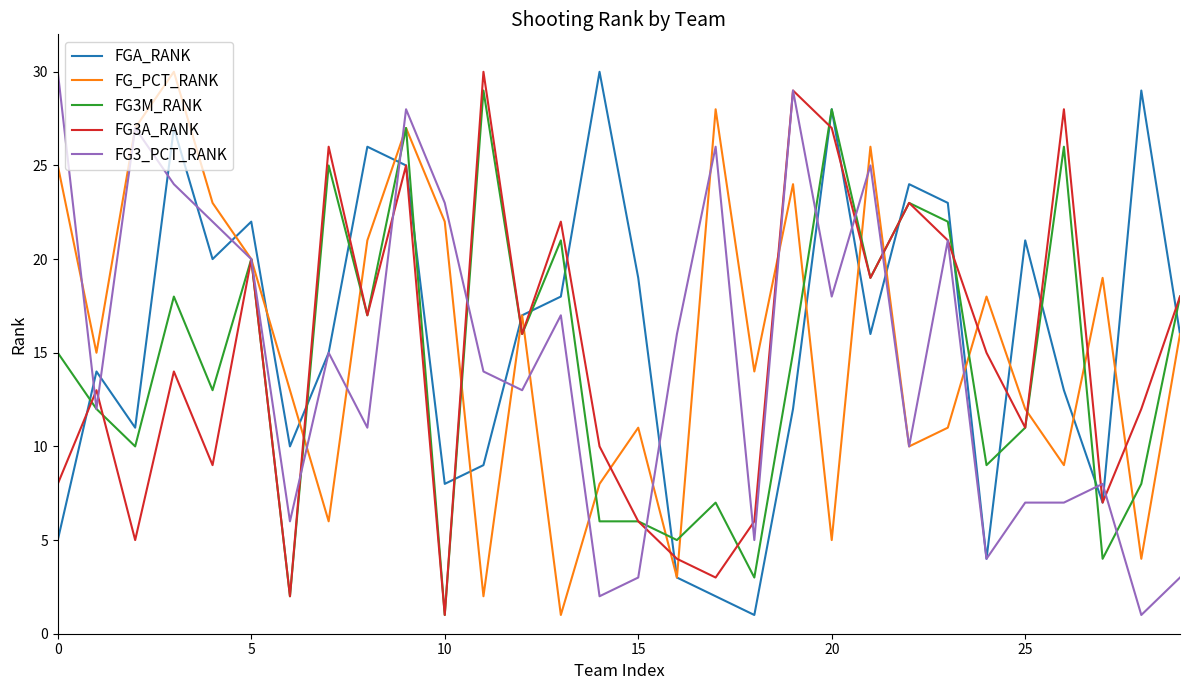

What is the maximum value shown in the chart?

30